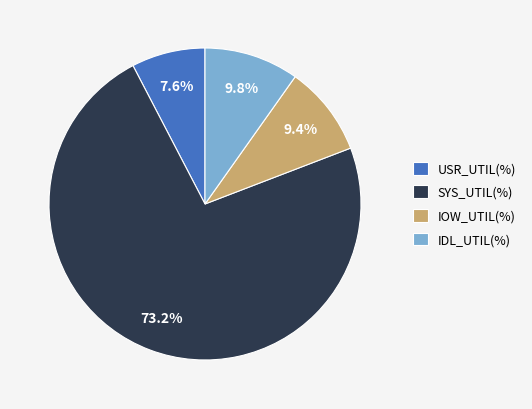

Approximately how many times larger is the value at SYS_UTIL(%) compared to IOW_UTIL(%)?

7.8